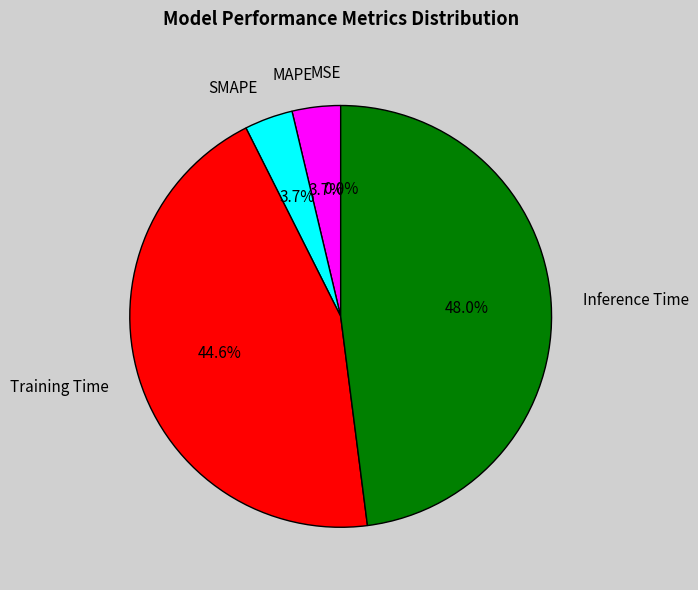

The Training Time slice represents 51% of the pie. True or false?

False